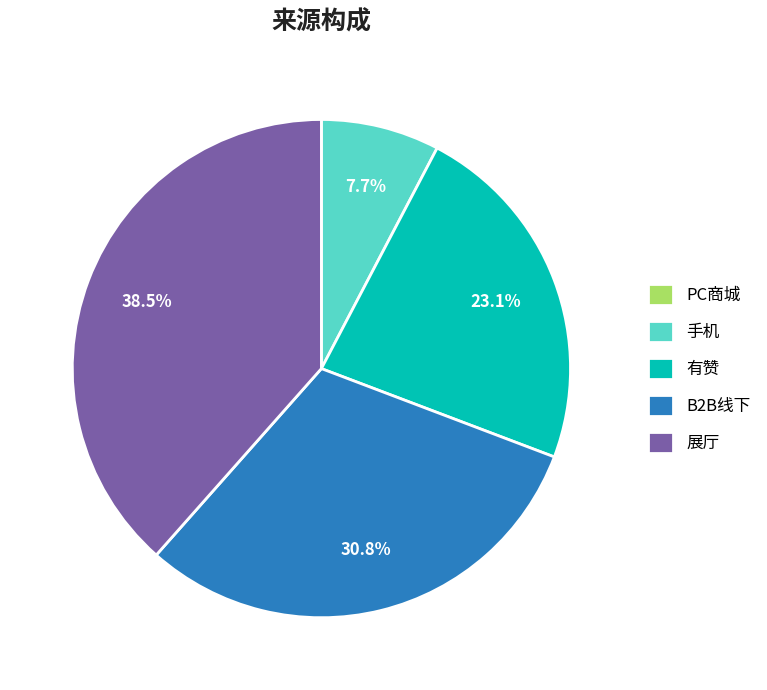

Is there a majority slice in this chart?

No